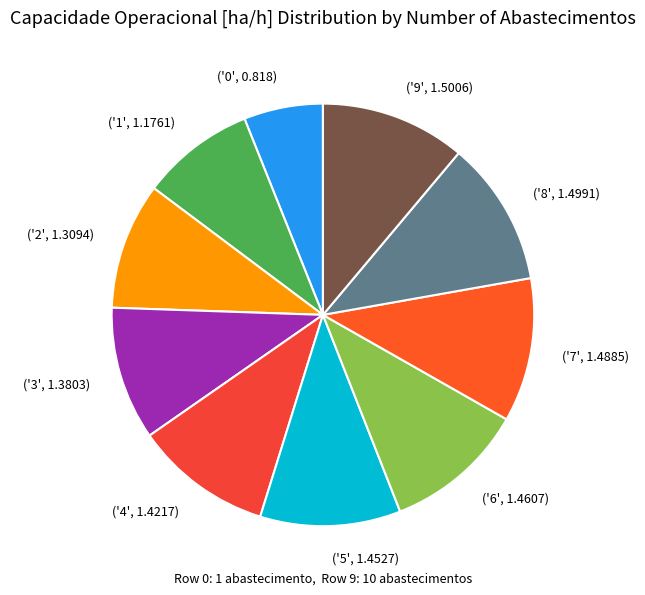

Do ('2', 1.3094) and ('5', 1.4527) together represent more than half of the pie?

No